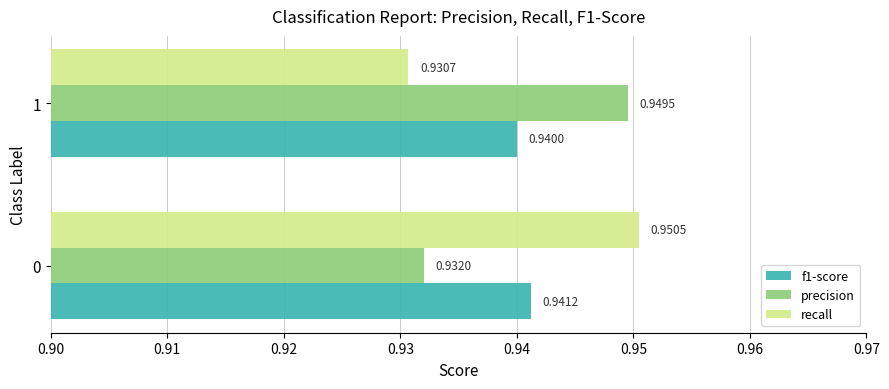

List the series in order of their peak value, highest first.

recall, precision, f1-score